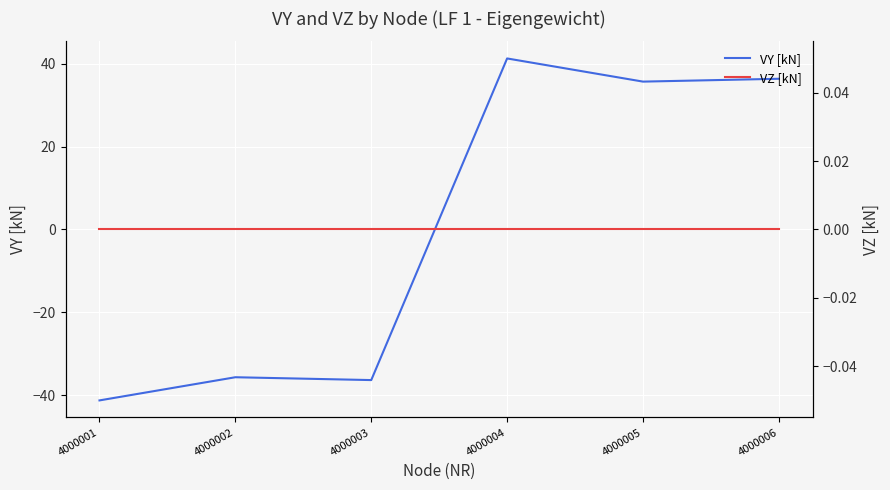

At how many categories does at least one series exceed 37?

1